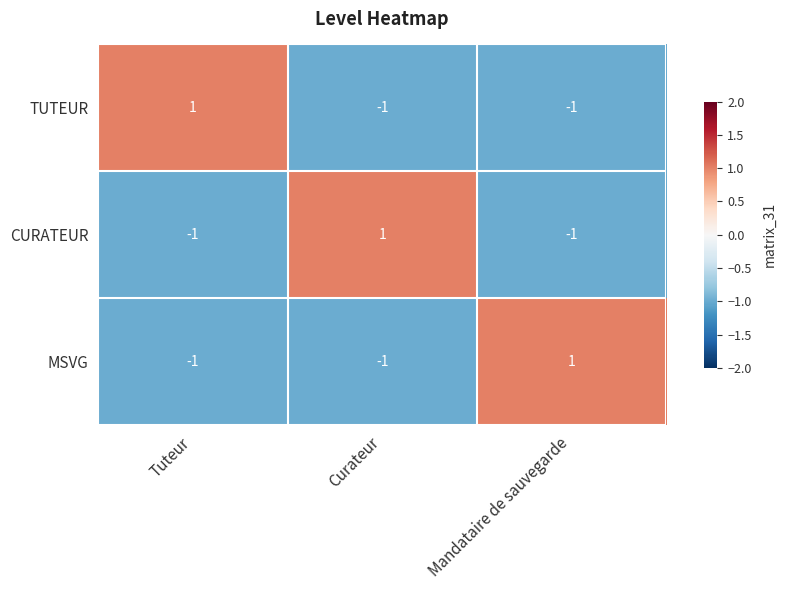

Count the TUTEUR values in the range -1 to 1.

3